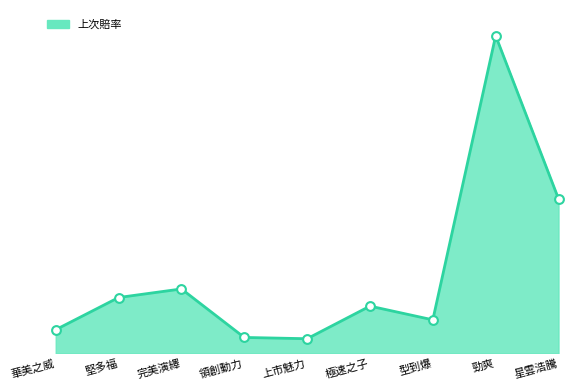

What is the change in value from 完美演繹 to 星雲浩騰?

+21.0